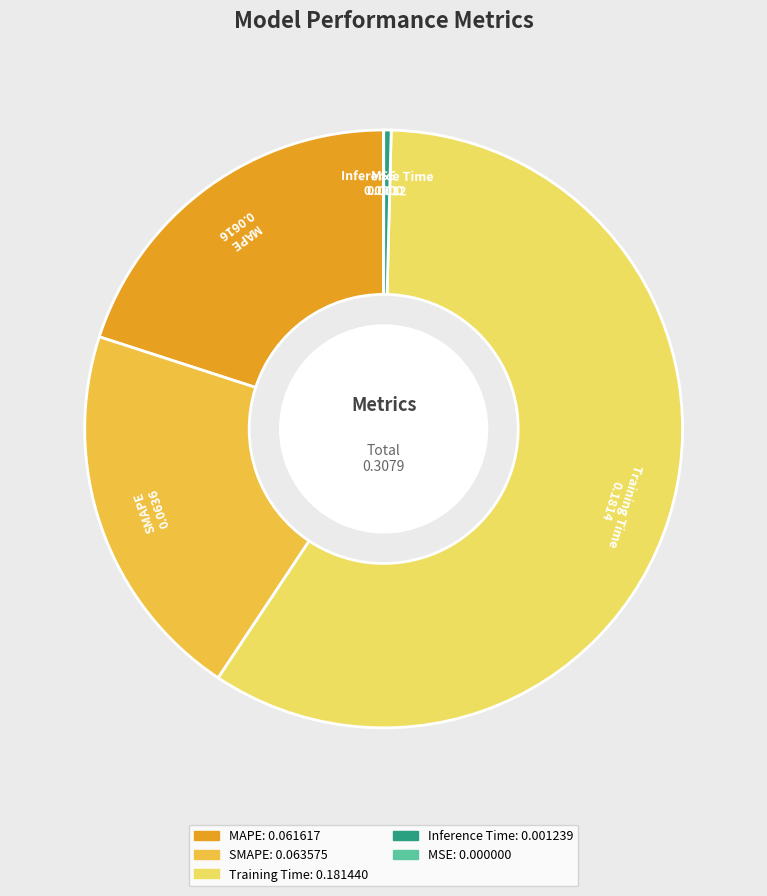

Between MAPE and SMAPE, which is larger?

SMAPE